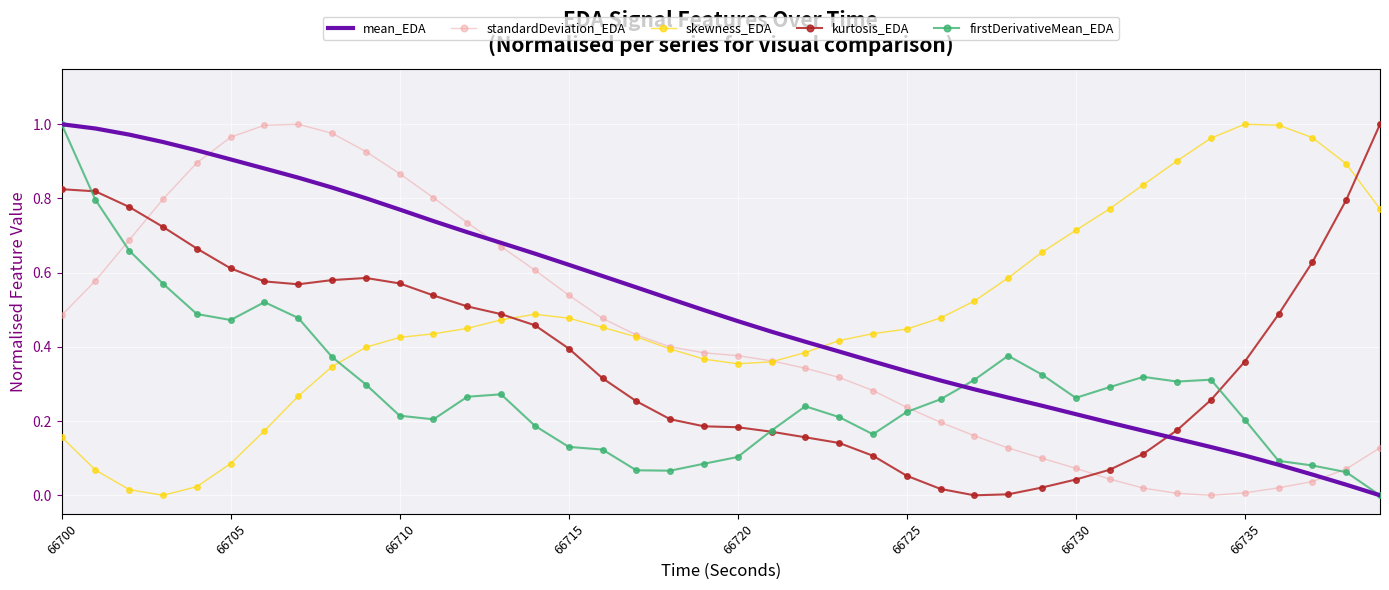

How many times do skewness_EDA and mean_EDA cross each other?

1